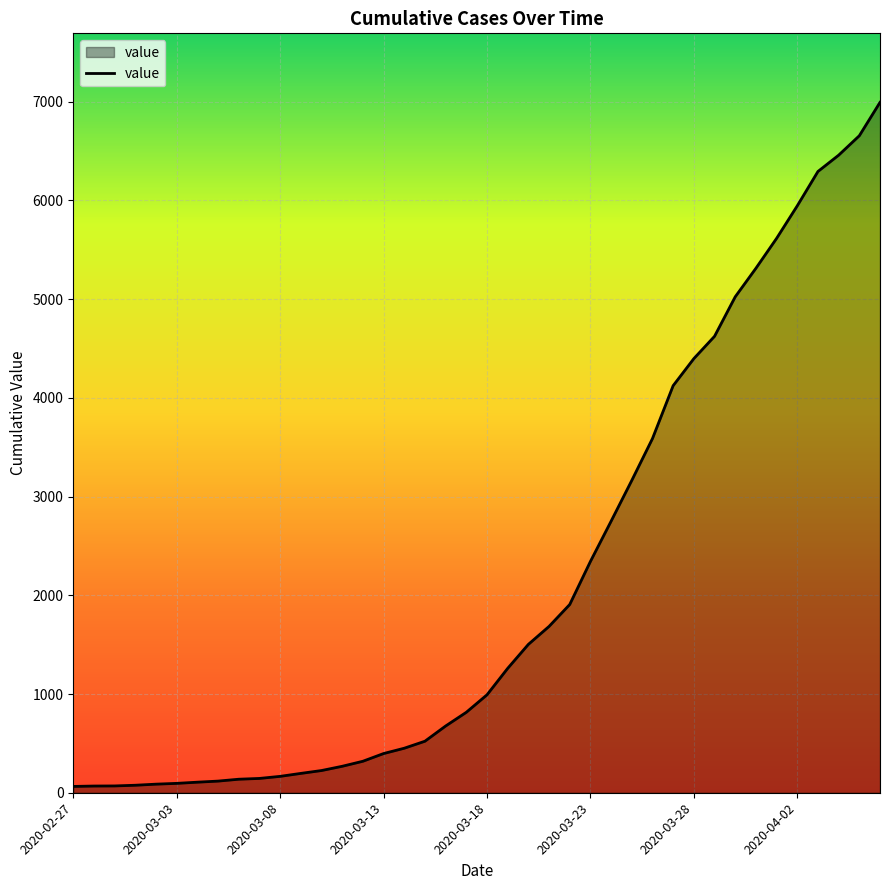

What is the greatest value displayed?

6994